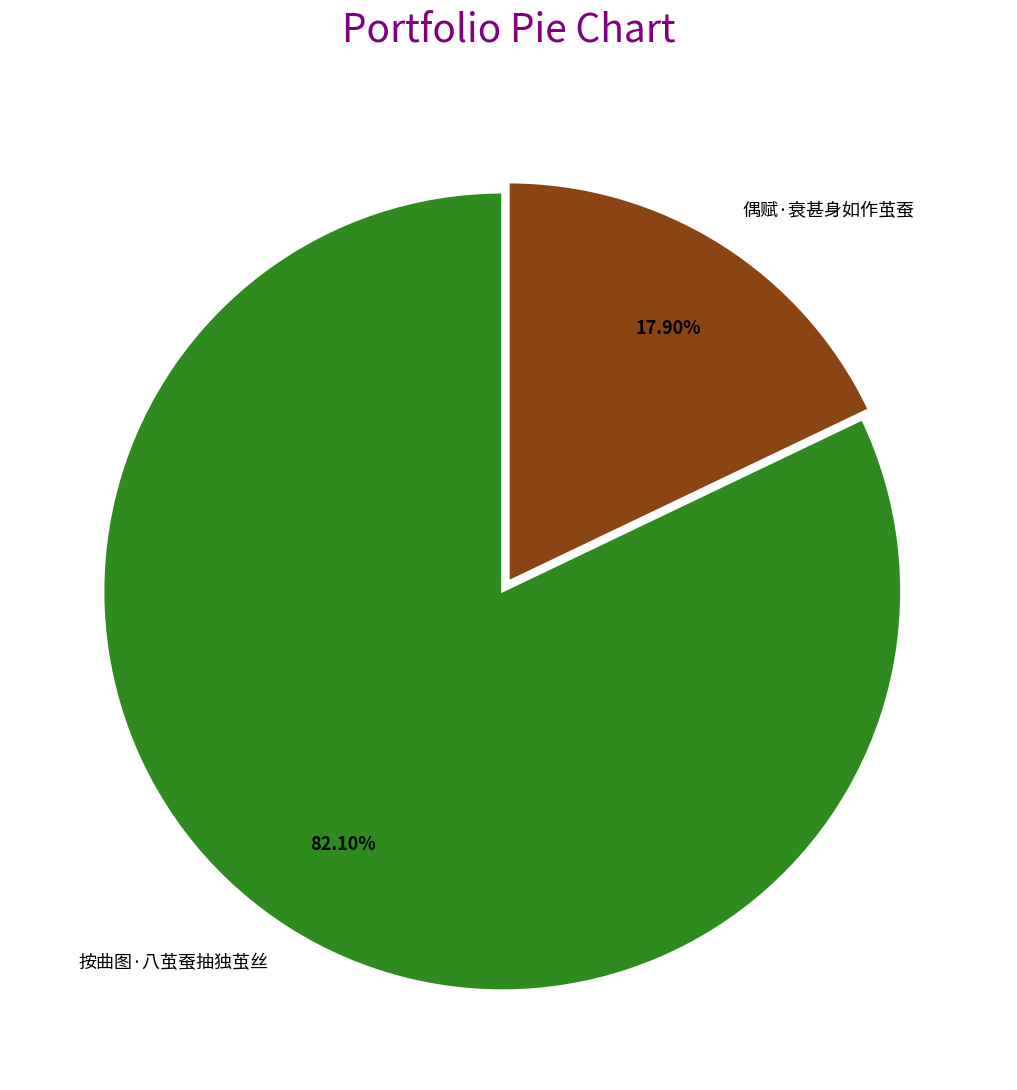

Is it true that 按曲图·八茧蚕抽独茧丝 is 89% of the pie?

False